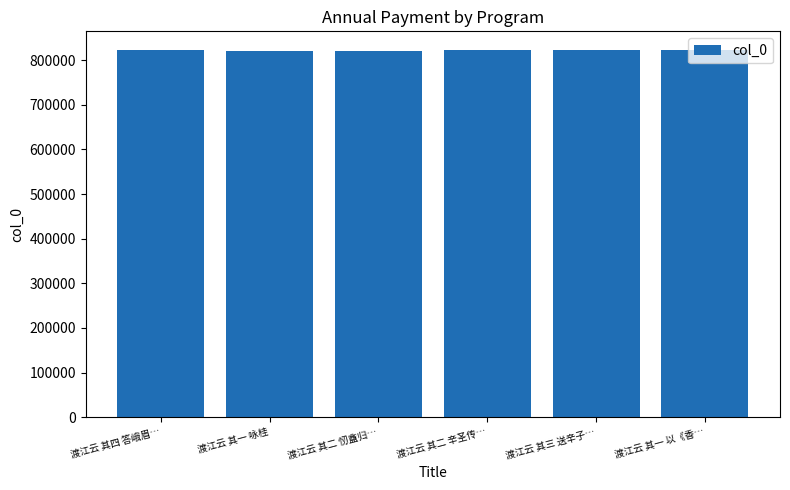

What is the greatest value displayed?

823221